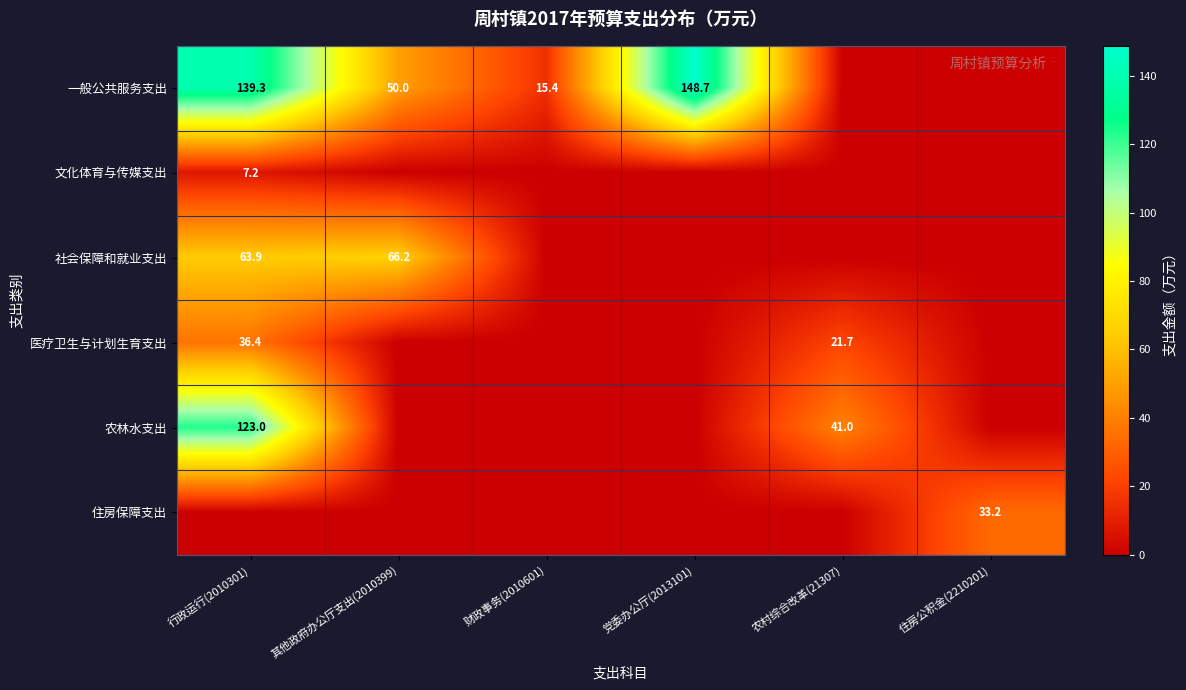

True or false: 一般公共服务支出 has a value of 17.2 at 其他政府办公厅支出(2010399).

False